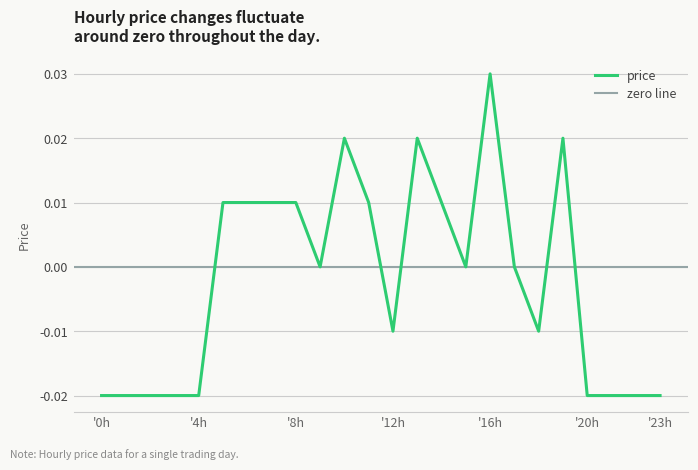

The chart shows a value of -0.0 at 21. True or false?

False